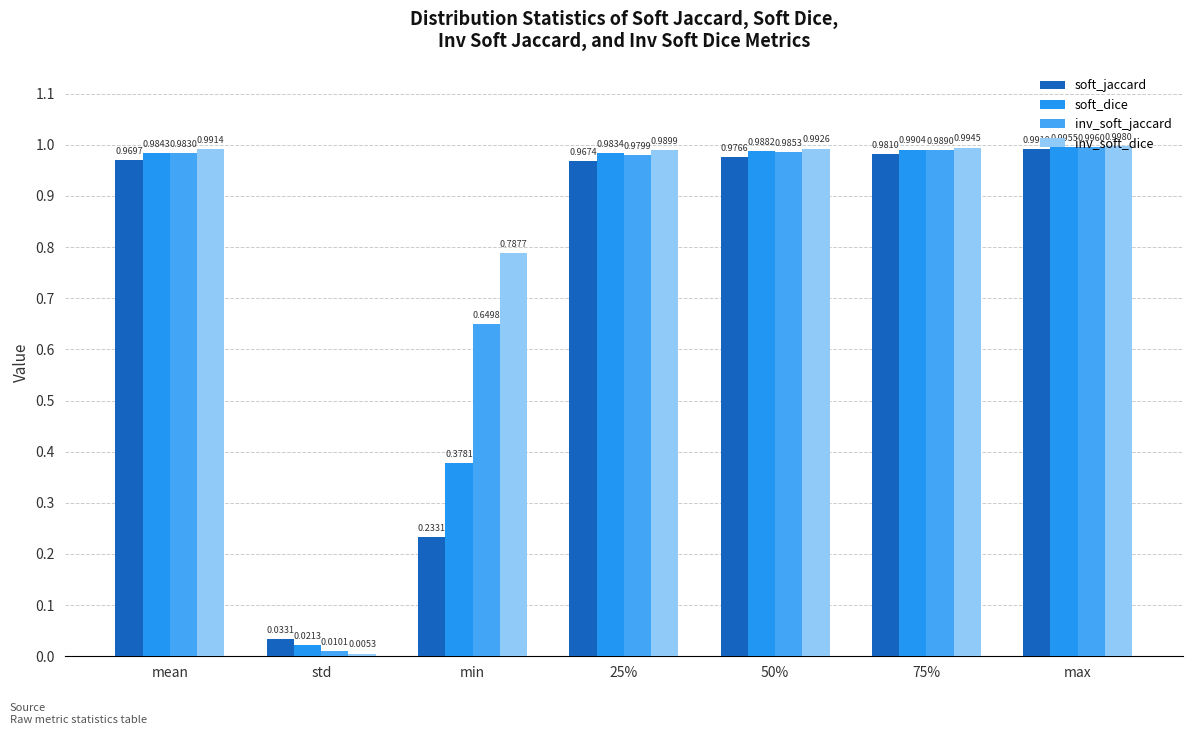

The value of soft_dice at 25% is 1.0. True or false?

True